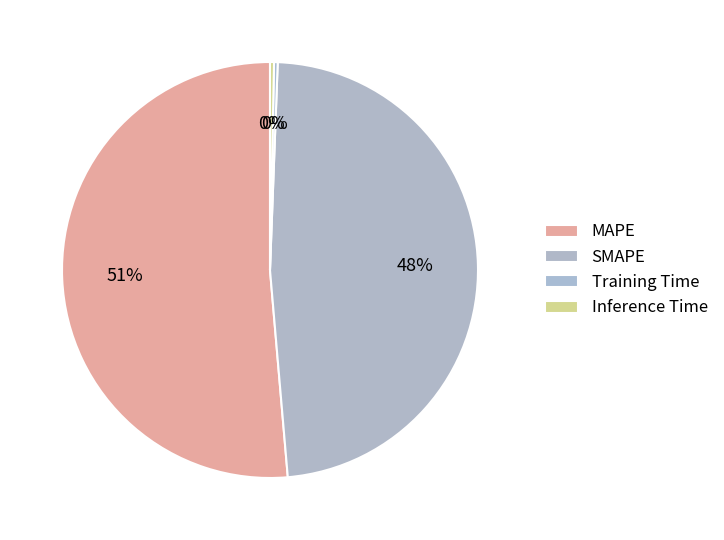

How many slices are in this pie chart?

4